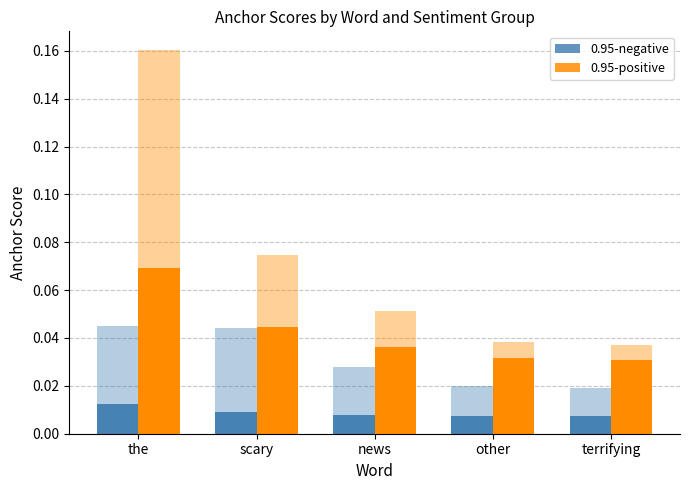

What is the label of the 5th bar from the left?

terrifying